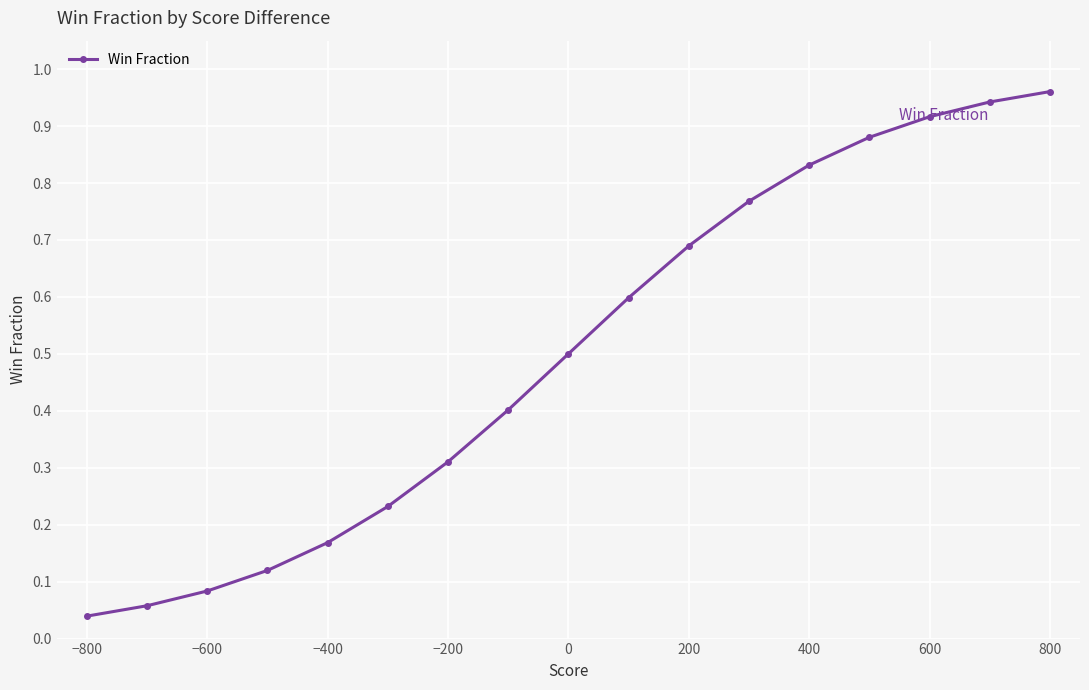

What is the average value?

0.5